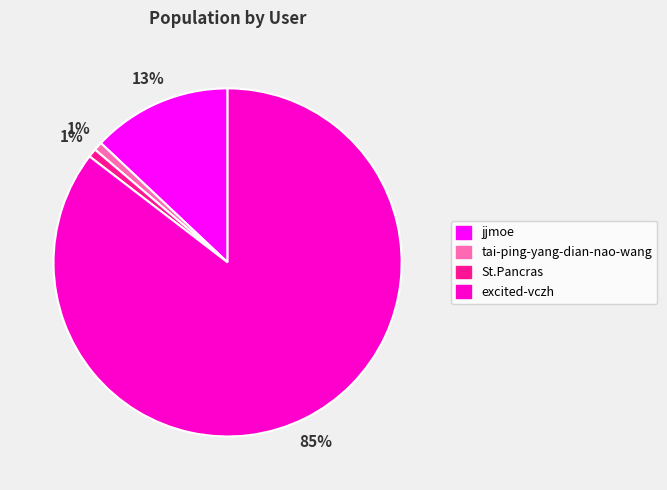

How many slices are in this pie chart?

4